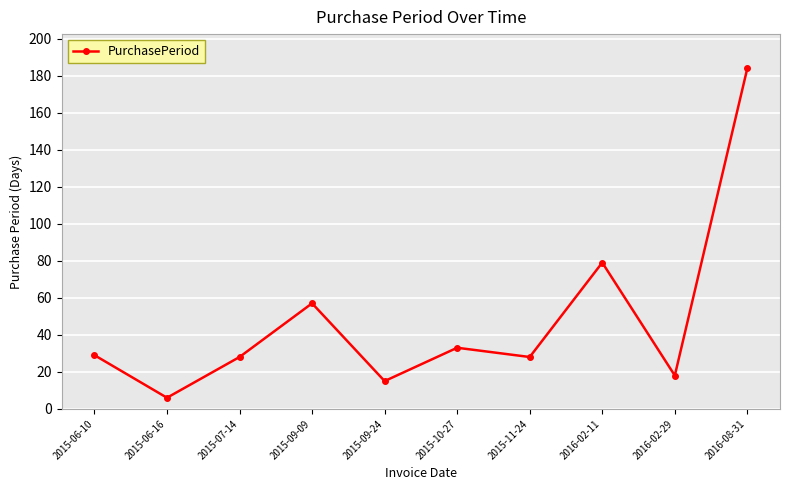

What is the label of the 2nd point from the right?

2016-02-29